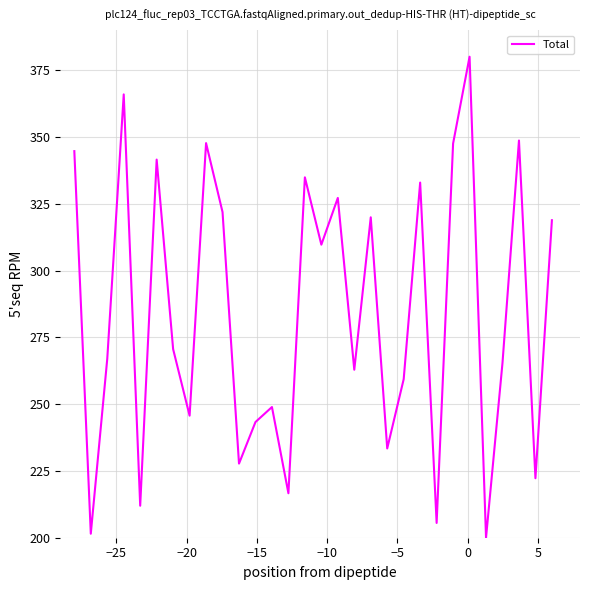

What is the difference between the maximum and minimum values?

180.0